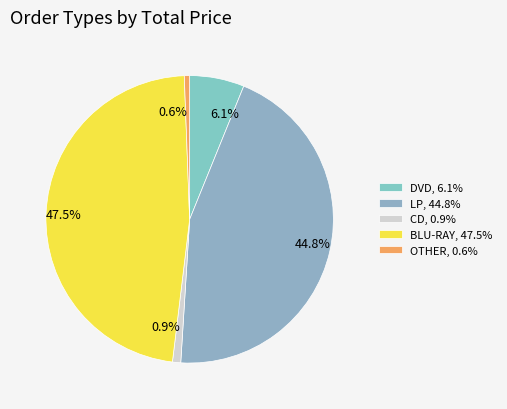

How many slices are in this pie chart?

5